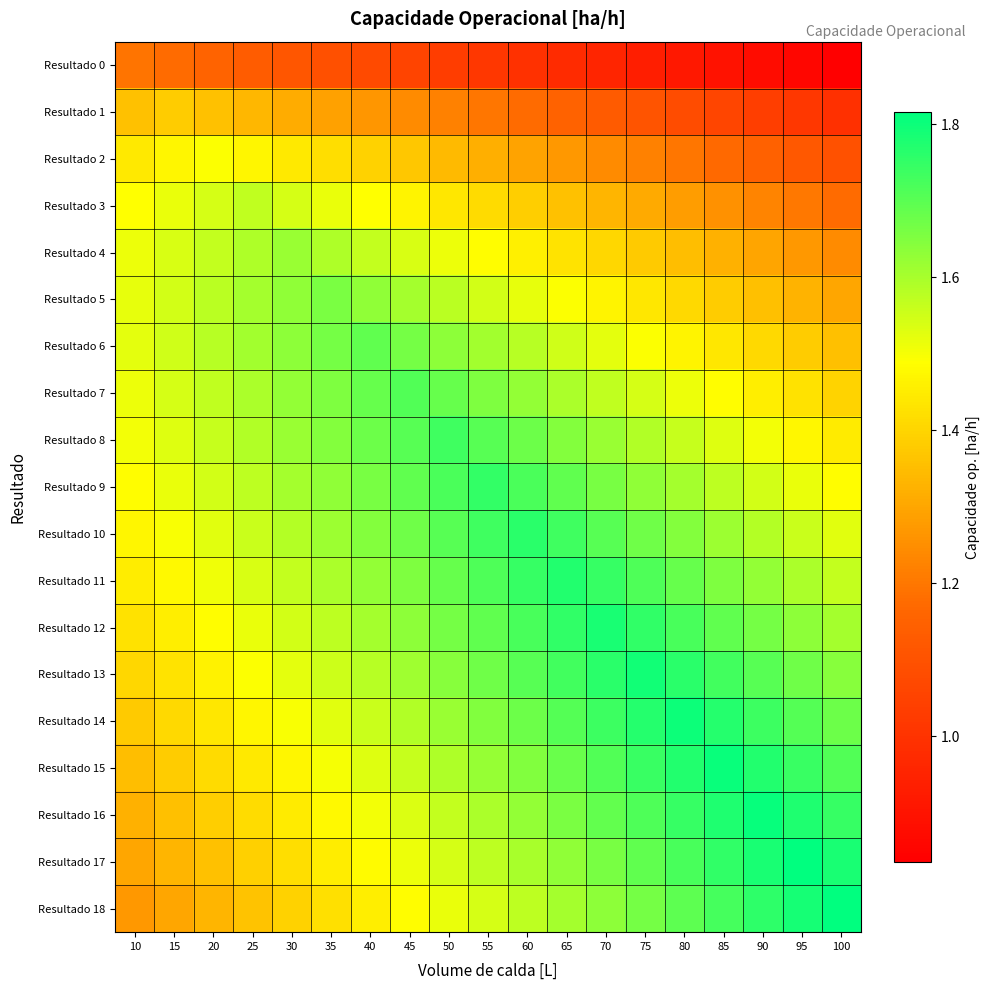

How many data points does each series have?

19